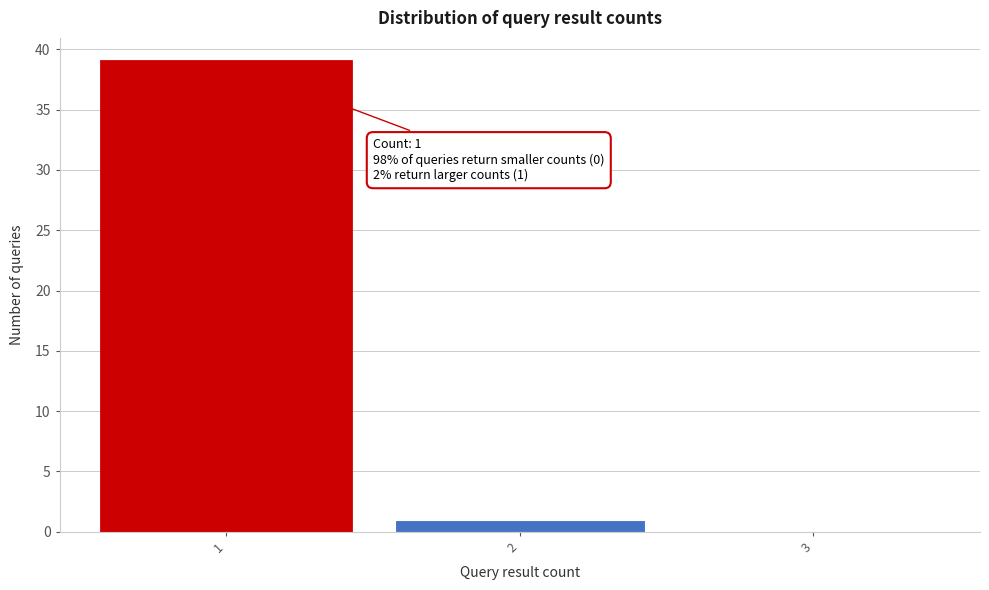

Reading right to left, what are all the values shown in this chart?

3=0	2=1	1=39